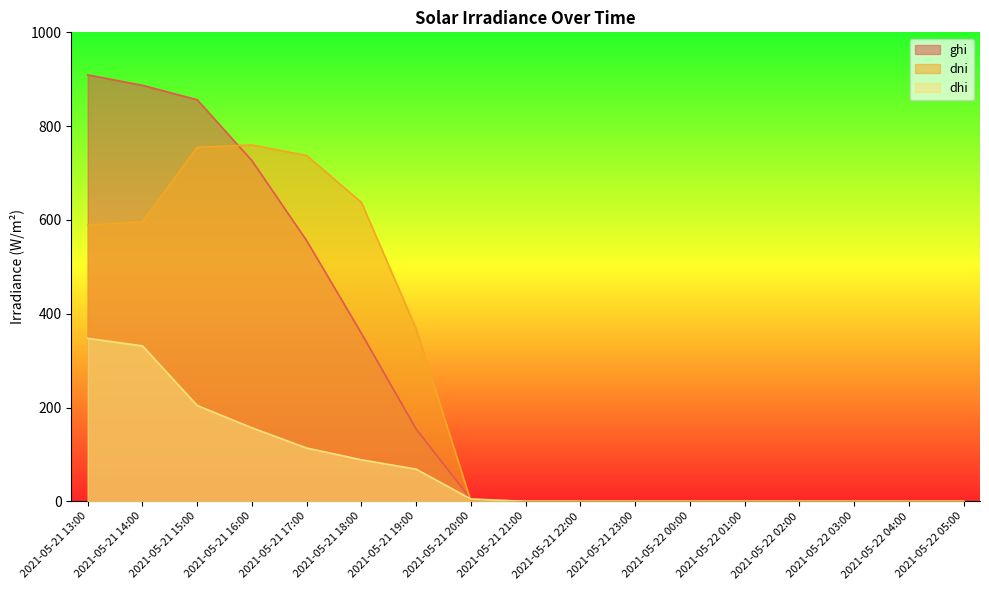

How many values in the ghi series exceed 0?

8